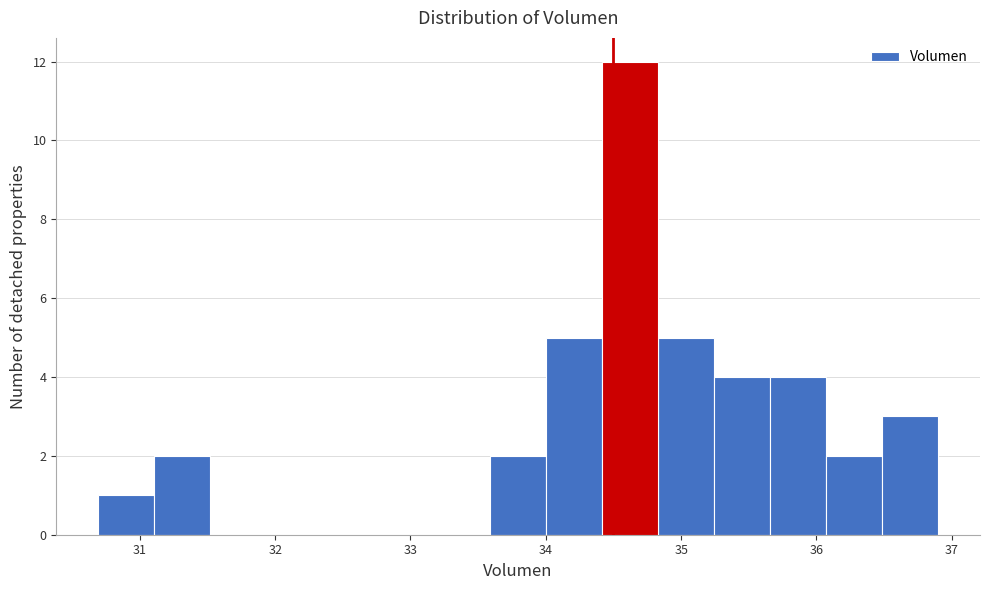

Over which range of the x-axis is the bar tallest?

34.4 to 34.8